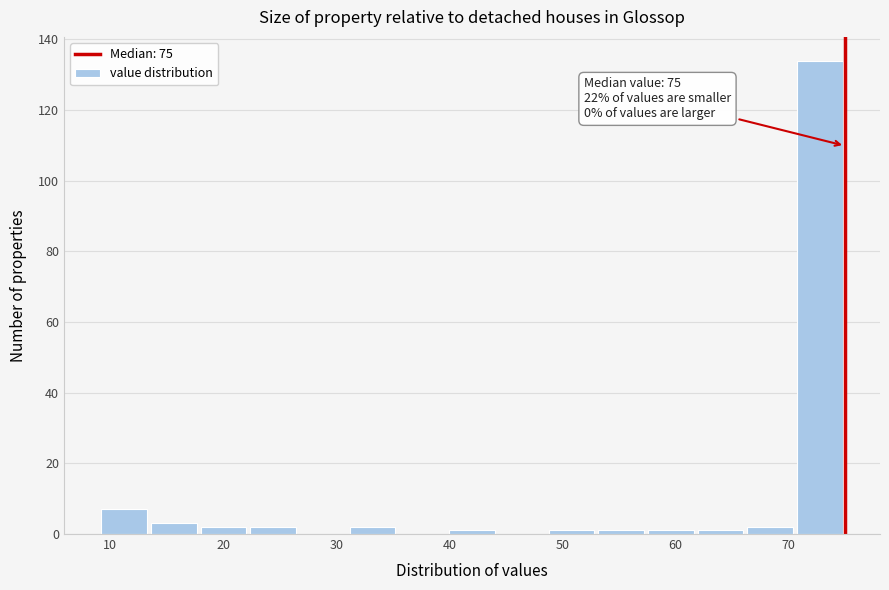

Over which range of the x-axis is the bar tallest?

70.6 to 75.0